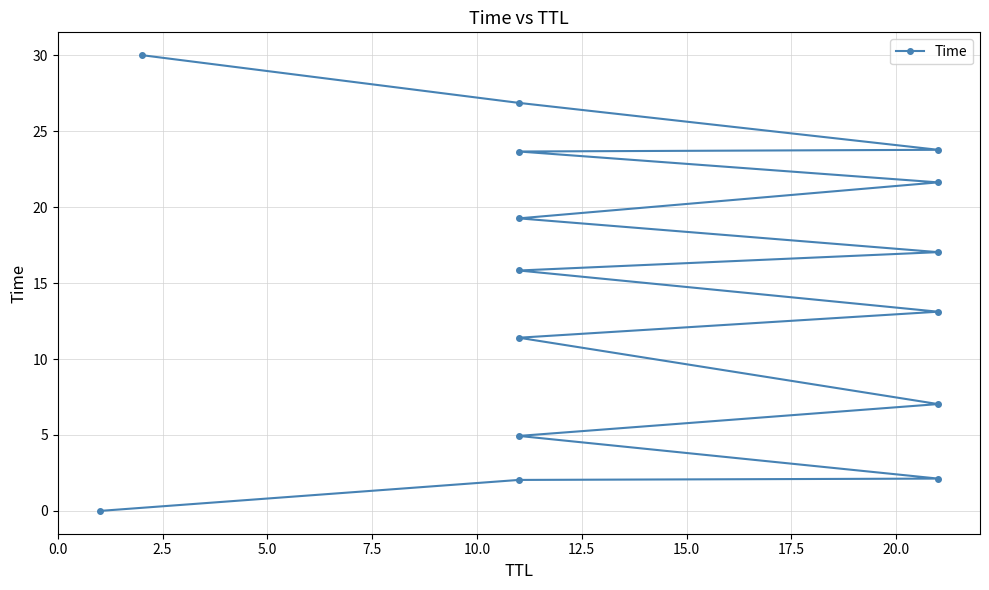

True or false: there are more than 2 points higher than both neighbors.

False